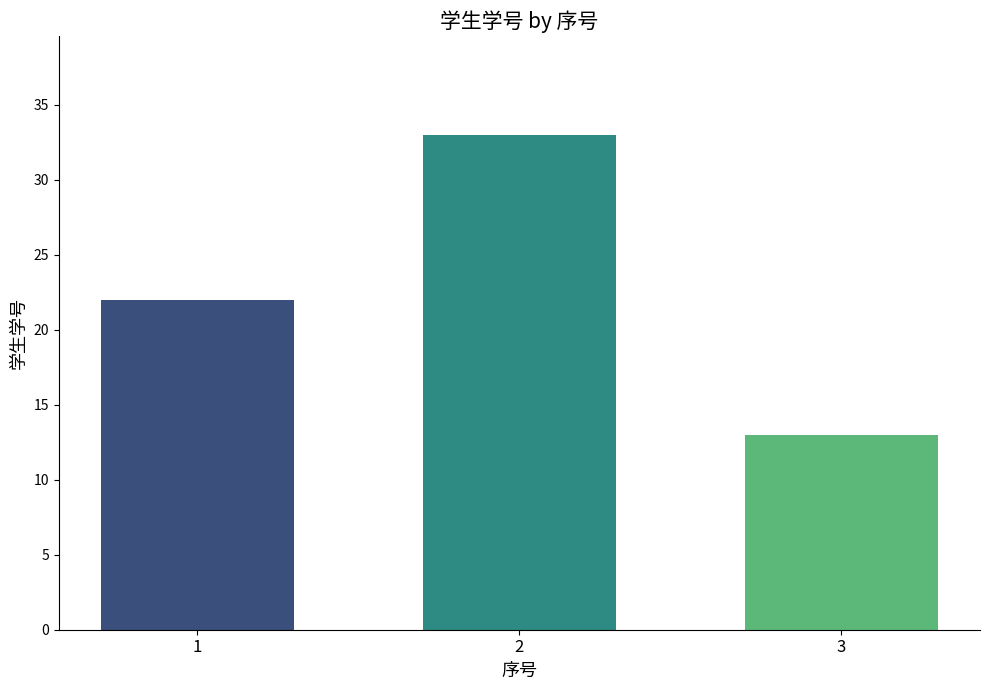

Is it true that the value at 2 is 33?

True